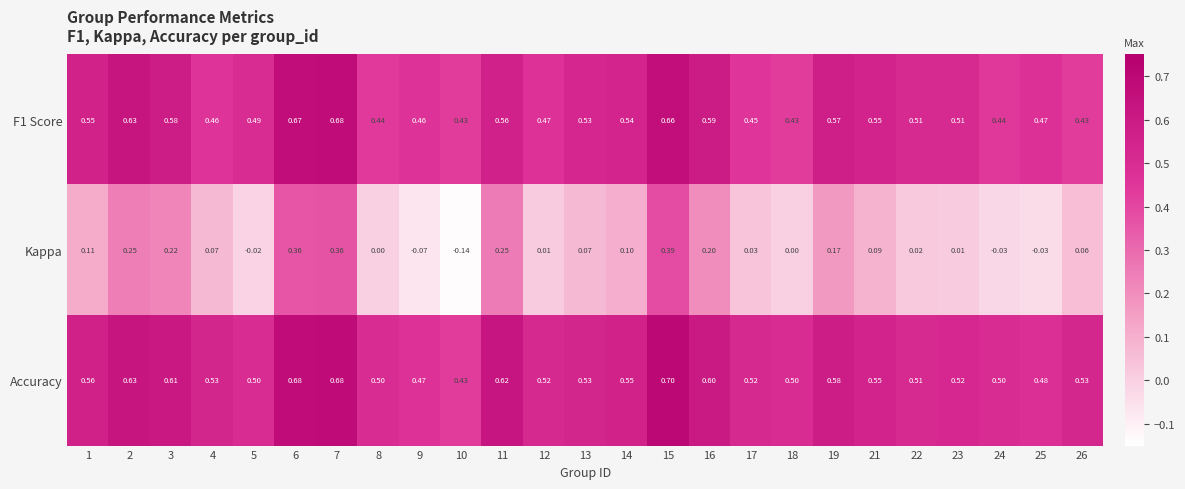

Which series has the widest spread of values?

Kappa